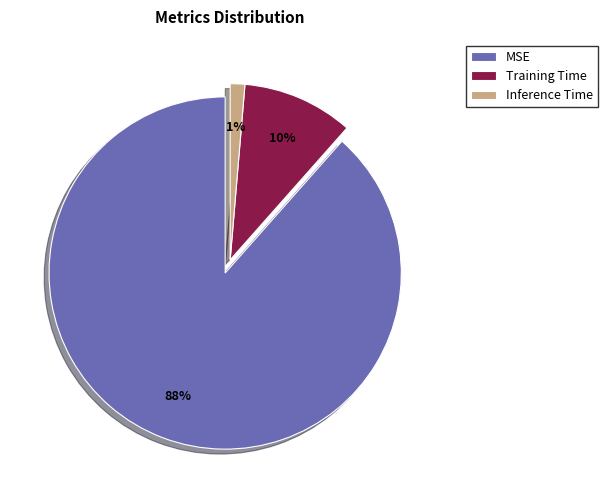

Between Training Time and MSE, which is larger?

MSE